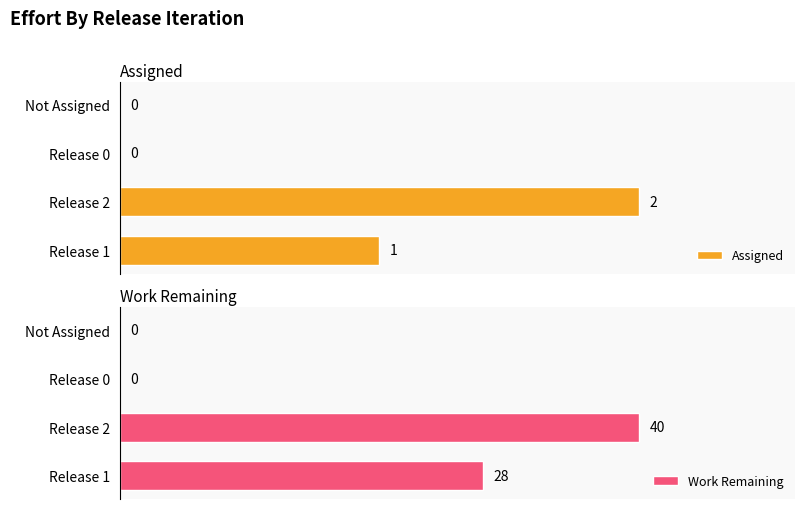

Where is Assigned nearest to the value 1?

Release 1